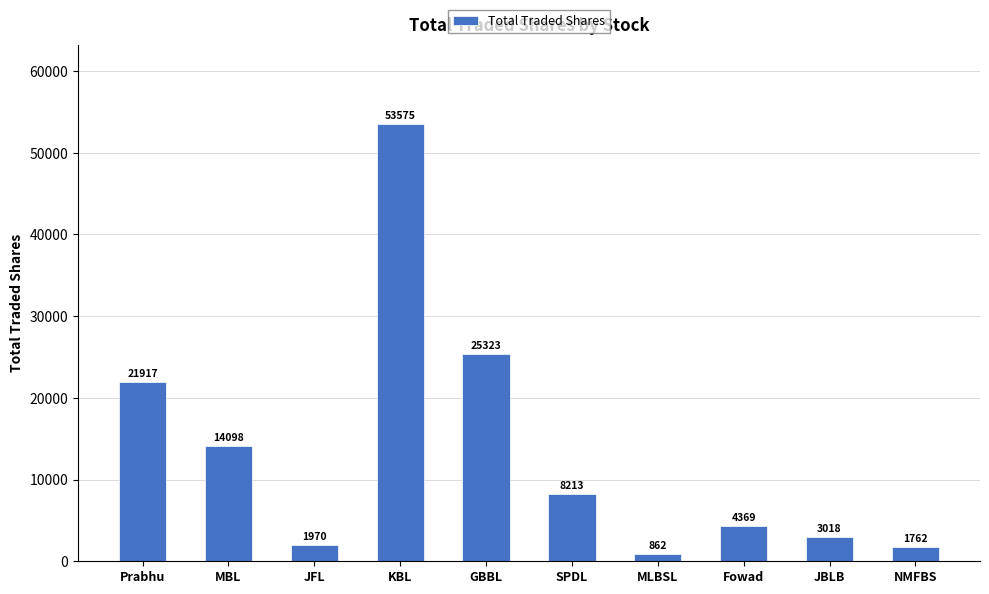

What is the smallest value displayed?

862